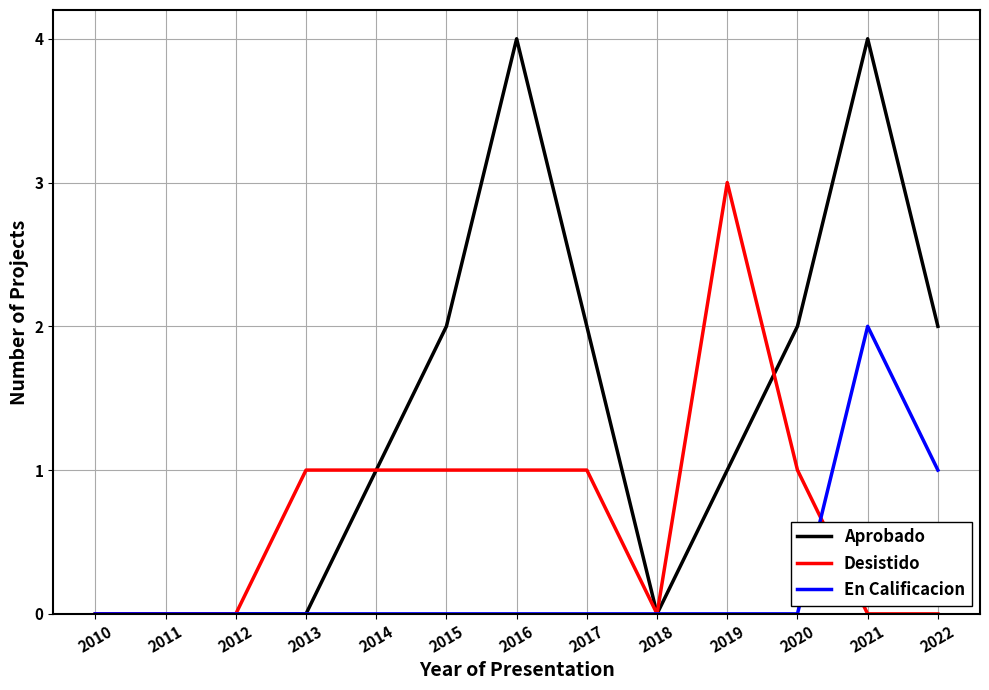

Does the chart have visible grid lines?

Yes